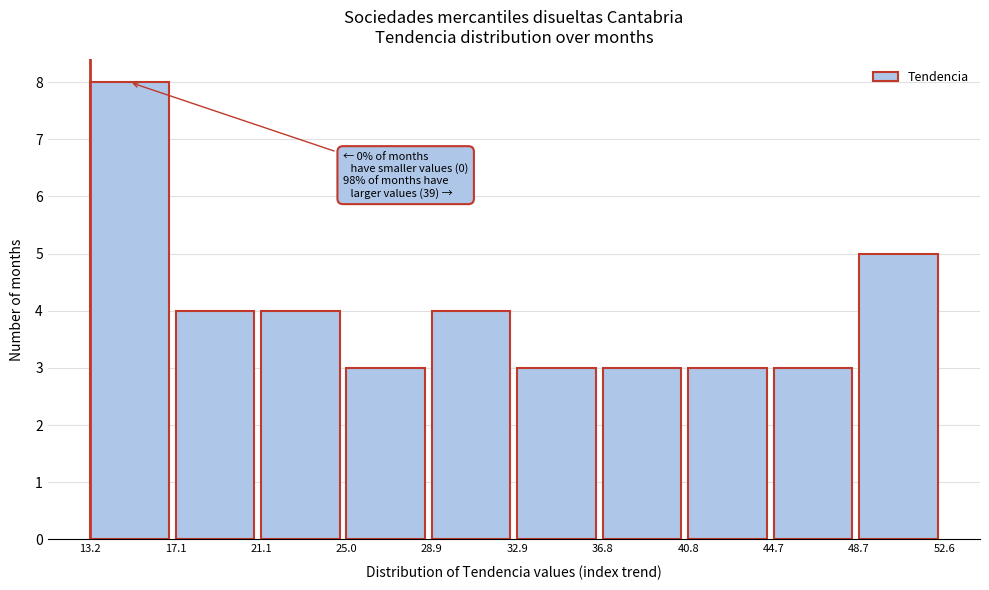

Over which range of the x-axis is the bar tallest?

13.2 to 17.1